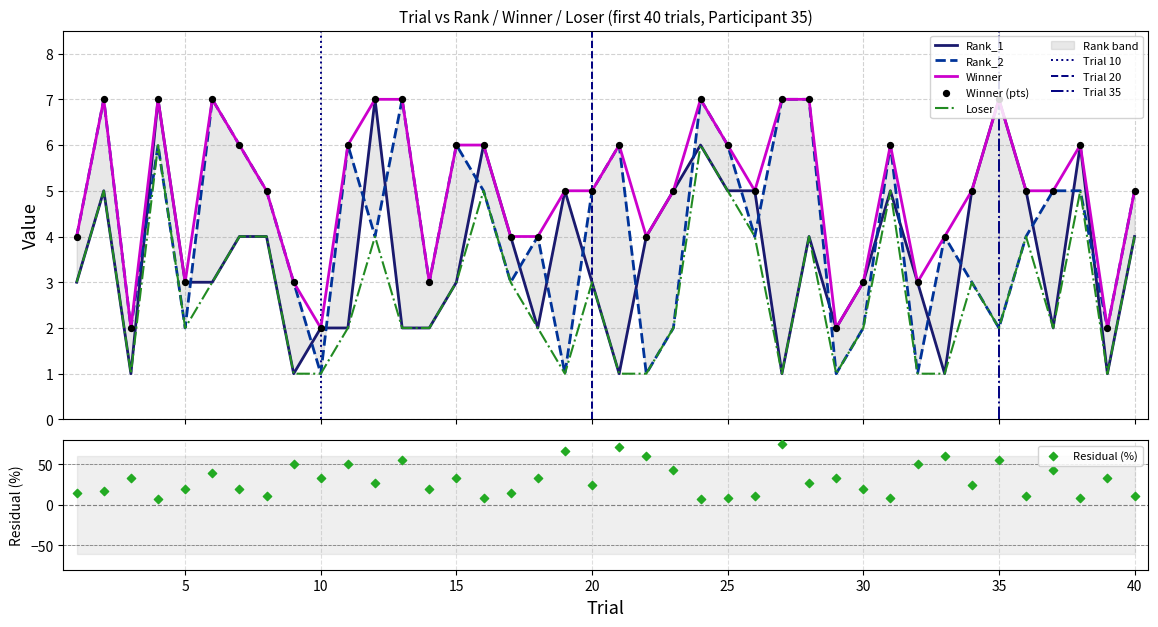

At which category is the sum across all series the highest?

4